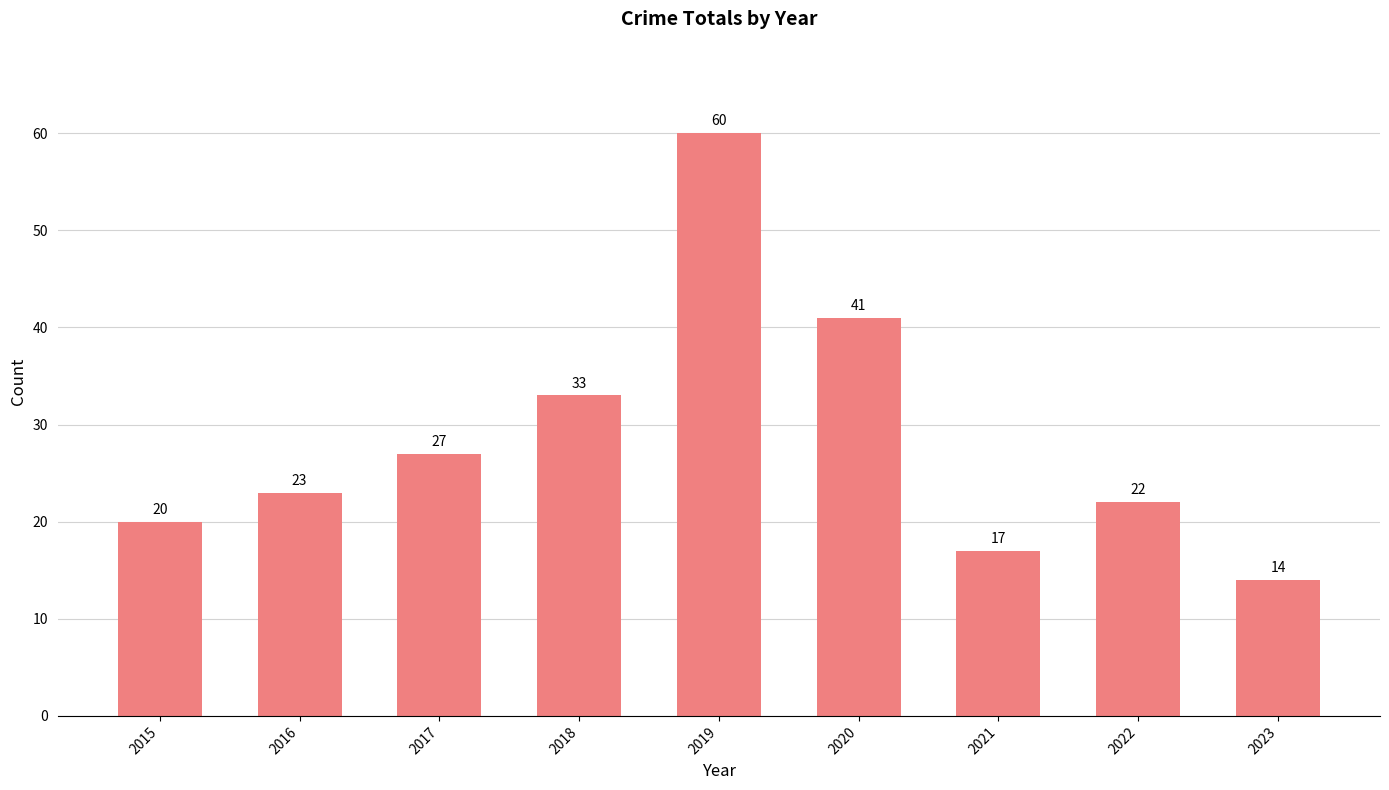

What is the value of the 5th bar from the left?

60